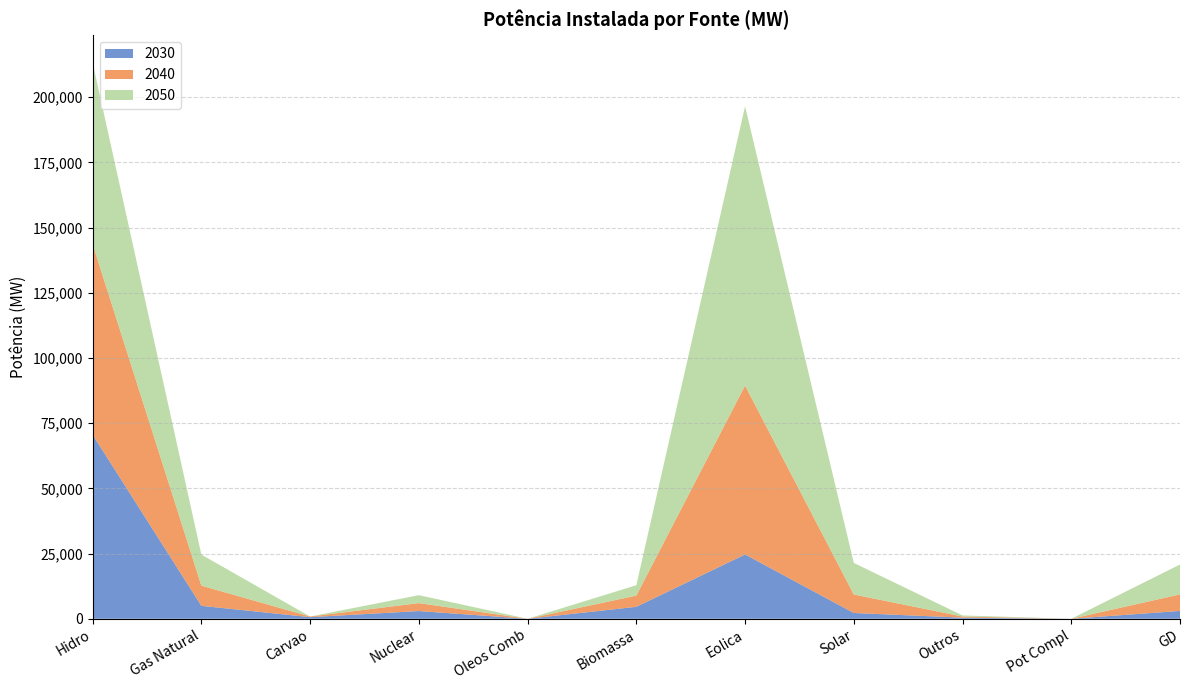

Reading left to right, list all the values displayed in this chart.

2030: Hidro=70560	Gas Natural=4962	Carvao=622	Nuclear=2962	Oleos Comb=0	Biomassa=4590	Eolica=24659	Solar=2225	Outros=427	Pot Compl=0	GD=3014
2040: Hidro=73084	Gas Natural=7741	Carvao=246	Nuclear=3045	Oleos Comb=0	Biomassa=4296	Eolica=64752	Solar=7086	Outros=427	Pot Compl=0	GD=6338
2050: Hidro=69596	Gas Natural=11902	Carvao=0	Nuclear=3052	Oleos Comb=0	Biomassa=3978	Eolica=107120	Solar=12101	Outros=427	Pot Compl=0	GD=11463